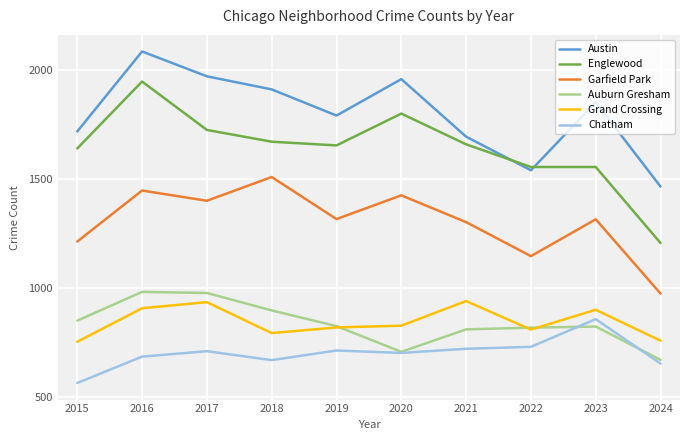

Is this an area chart (filled region under the line)?

No